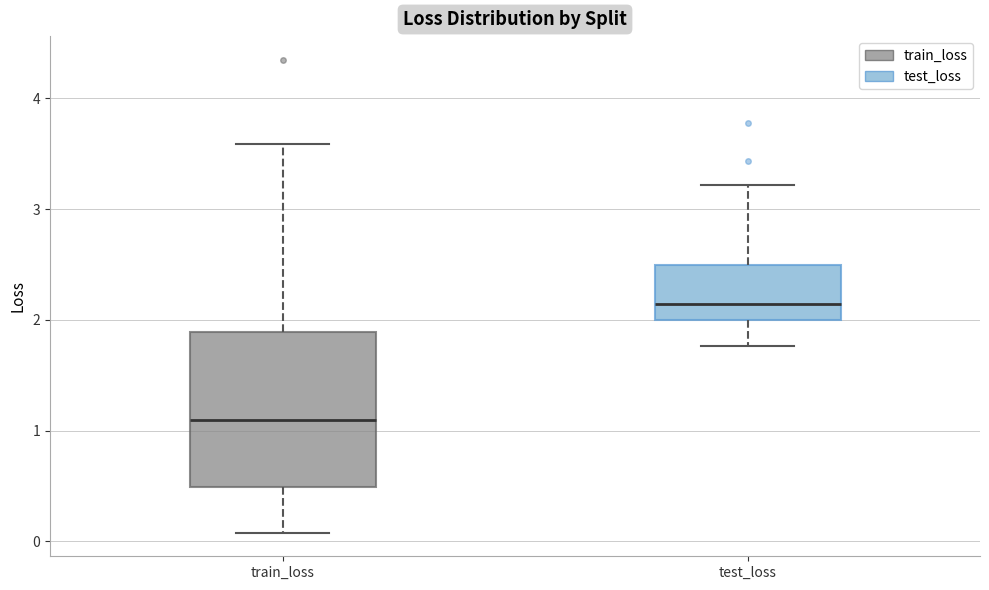

Reading left to right, transcribe this box plot: for each box, give where its median line is, the range the box spans, and where its two whiskers end, as read against the y-axis. The values are not printed on the chart, so give them approximately, as read against the axis.

train_loss: median 1.1, box 0.5 to 1.9, whiskers 0.1 to 3.6
test_loss: median 2.1, box 2.0 to 2.5, whiskers 1.8 to 3.2